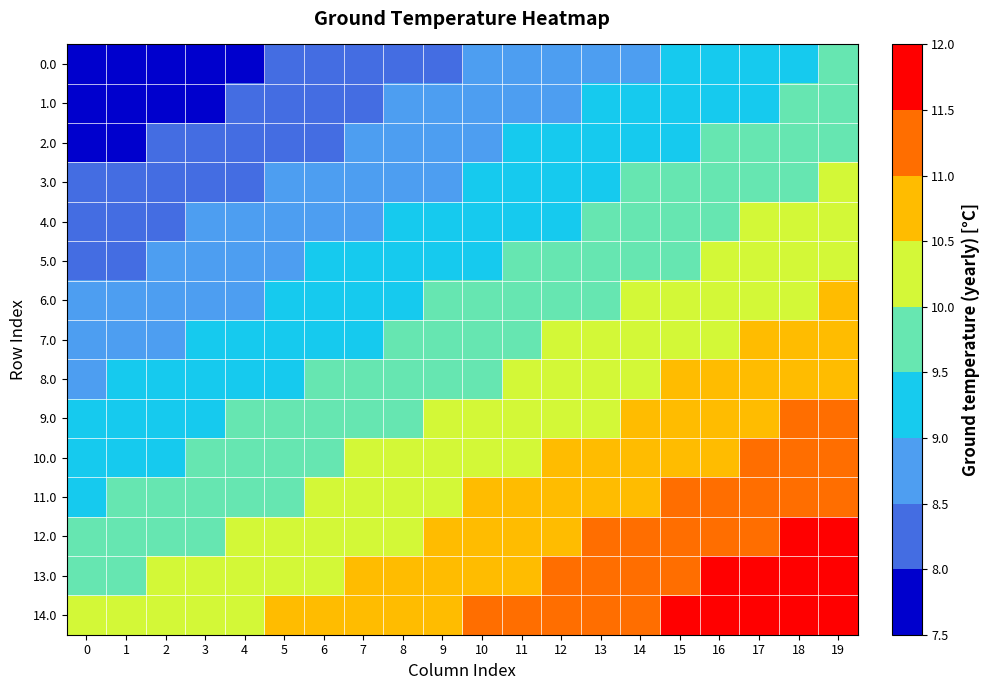

Reading left to right, extract all data points from this chart.

0.0: 0=7.5	1=7.6	2=7.7	3=7.8	4=7.9	5=8.0	6=8.1	7=8.2	8=8.3	9=8.4	10=8.6	11=8.7	12=8.8	13=8.9	14=9.0	15=9.1	16=9.2	17=9.3	18=9.4	19=9.5
1.0: 0=7.7	1=7.8	2=7.9	3=8.0	4=8.1	5=8.2	6=8.3	7=8.4	8=8.5	9=8.6	10=8.7	11=8.8	12=8.9	13=9.0	14=9.2	15=9.3	16=9.4	17=9.5	18=9.6	19=9.7
2.0: 0=7.9	1=8.0	2=8.1	3=8.2	4=8.3	5=8.4	6=8.5	7=8.6	8=8.7	9=8.8	10=8.9	11=9.0	12=9.1	13=9.2	14=9.3	15=9.4	16=9.5	17=9.6	18=9.8	19=9.9
3.0: 0=8.0	1=8.1	2=8.2	3=8.4	4=8.5	5=8.6	6=8.7	7=8.8	8=8.9	9=9.0	10=9.1	11=9.2	12=9.3	13=9.4	14=9.5	15=9.6	16=9.7	17=9.8	18=9.9	19=10.0
4.0: 0=8.2	1=8.3	2=8.4	3=8.5	4=8.6	5=8.7	6=8.8	7=9.0	8=9.1	9=9.2	10=9.3	11=9.4	12=9.5	13=9.6	14=9.7	15=9.8	16=9.9	17=10.0	18=10.1	19=10.2
5.0: 0=8.4	1=8.5	2=8.6	3=8.7	4=8.8	5=8.9	6=9.0	7=9.1	8=9.2	9=9.3	10=9.4	11=9.6	12=9.7	13=9.8	14=9.9	15=10.0	16=10.1	17=10.2	18=10.3	19=10.4
6.0: 0=8.6	1=8.7	2=8.8	3=8.9	4=9.0	5=9.1	6=9.2	7=9.3	8=9.4	9=9.5	10=9.6	11=9.7	12=9.8	13=9.9	14=10.0	15=10.2	16=10.3	17=10.4	18=10.5	19=10.6
7.0: 0=8.8	1=8.9	2=9.0	3=9.1	4=9.2	5=9.3	6=9.4	7=9.5	8=9.6	9=9.7	10=9.8	11=9.9	12=10.0	13=10.1	14=10.2	15=10.3	16=10.4	17=10.5	18=10.6	19=10.8
8.0: 0=8.9	1=9.0	2=9.1	3=9.2	4=9.3	5=9.5	6=9.6	7=9.7	8=9.8	9=9.9	10=10.0	11=10.1	12=10.2	13=10.3	14=10.4	15=10.5	16=10.6	17=10.7	18=10.8	19=10.9
9.0: 0=9.1	1=9.2	2=9.3	3=9.4	4=9.5	5=9.6	6=9.7	7=9.8	8=9.9	9=10.1	10=10.2	11=10.3	12=10.4	13=10.5	14=10.6	15=10.7	16=10.8	17=10.9	18=11.0	19=11.1
10.0: 0=9.3	1=9.4	2=9.5	3=9.6	4=9.7	5=9.8	6=9.9	7=10.0	8=10.1	9=10.2	10=10.3	11=10.4	12=10.5	13=10.7	14=10.8	15=10.9	16=11.0	17=11.1	18=11.2	19=11.3
11.0: 0=9.5	1=9.6	2=9.7	3=9.8	4=9.9	5=10.0	6=10.1	7=10.2	8=10.3	9=10.4	10=10.5	11=10.6	12=10.7	13=10.8	14=10.9	15=11.0	16=11.1	17=11.3	18=11.4	19=11.5
12.0: 0=9.6	1=9.7	2=9.9	3=10.0	4=10.1	5=10.2	6=10.3	7=10.4	8=10.5	9=10.6	10=10.7	11=10.8	12=10.9	13=11.0	14=11.1	15=11.2	16=11.3	17=11.4	18=11.5	19=11.6
13.0: 0=9.8	1=9.9	2=10.0	3=10.1	4=10.2	5=10.3	6=10.5	7=10.6	8=10.7	9=10.8	10=10.9	11=11.0	12=11.1	13=11.2	14=11.3	15=11.4	16=11.5	17=11.6	18=11.7	19=11.8
14.0: 0=10.0	1=10.1	2=10.2	3=10.3	4=10.4	5=10.5	6=10.6	7=10.7	8=10.8	9=10.9	10=11.1	11=11.2	12=11.3	13=11.4	14=11.5	15=11.6	16=11.7	17=11.8	18=11.9	19=12.0